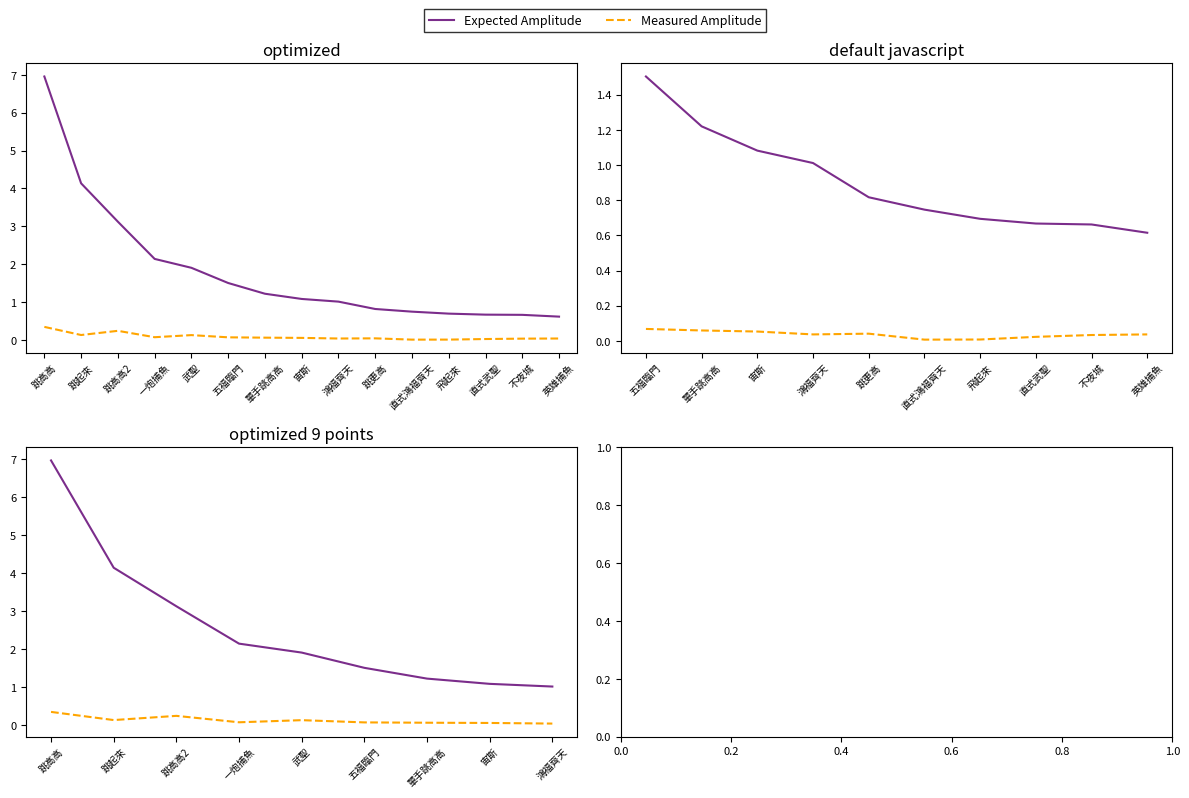

Is the value of Measured Amplitude at 跳高高2 greater than the value of Expected Amplitude at 宙斯?

No